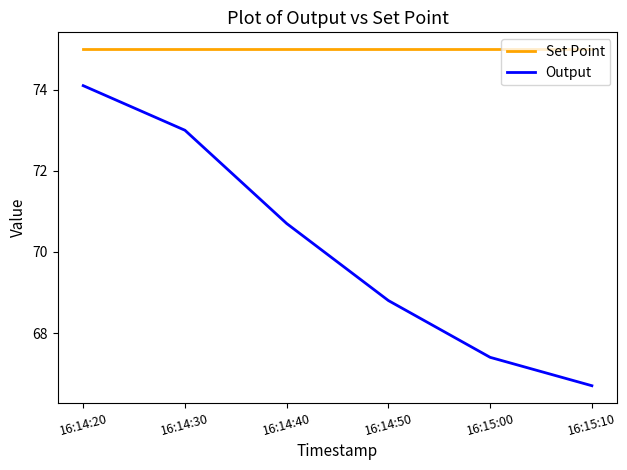

What position from the right is 16:15:10?

1